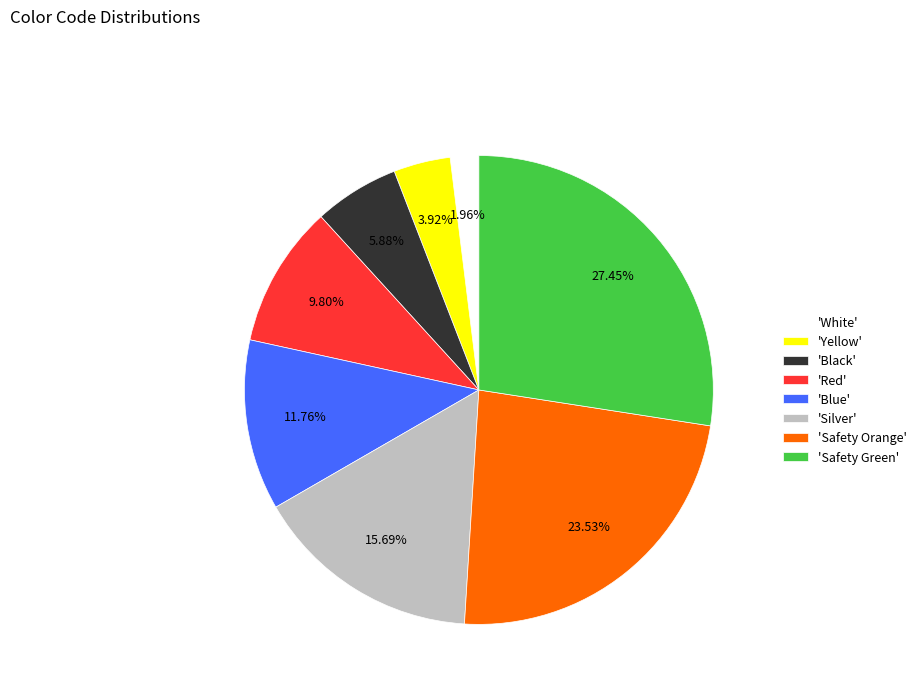

Is the sum of 'Yellow' and 'Safety Green' greater than half?

No